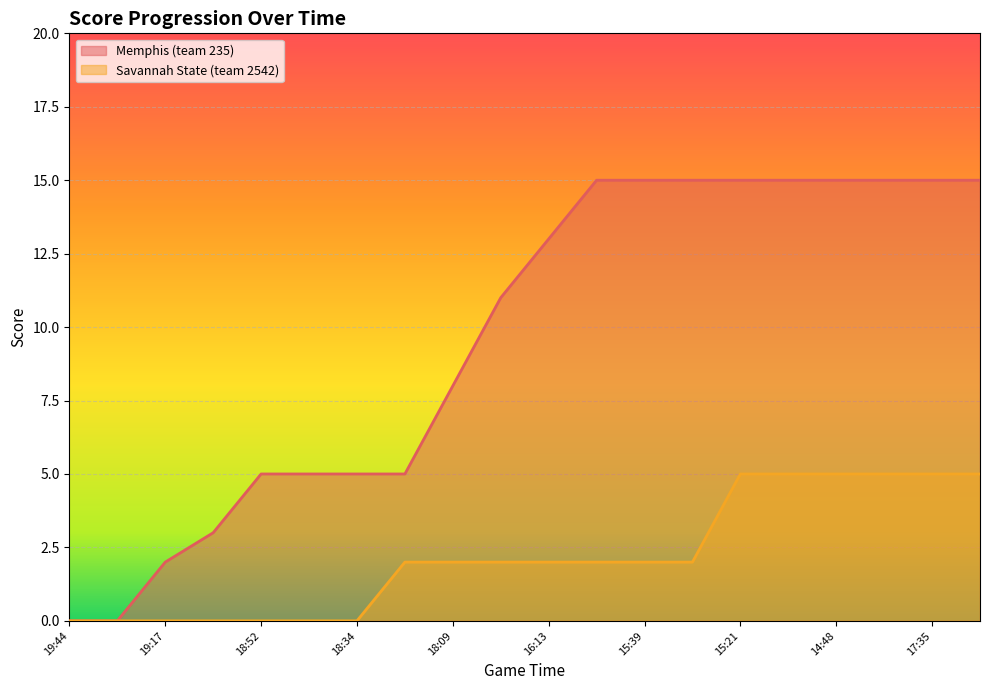

What is the difference between the Savannah State (team 2542) values at 15:29 and 17:35?

3